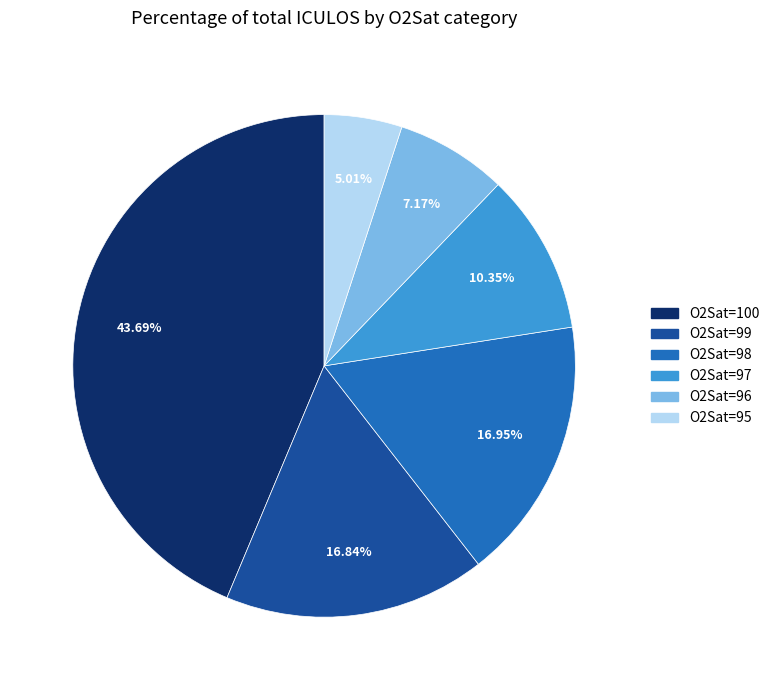

Which has a higher value, O2Sat=95 or O2Sat=97?

O2Sat=97